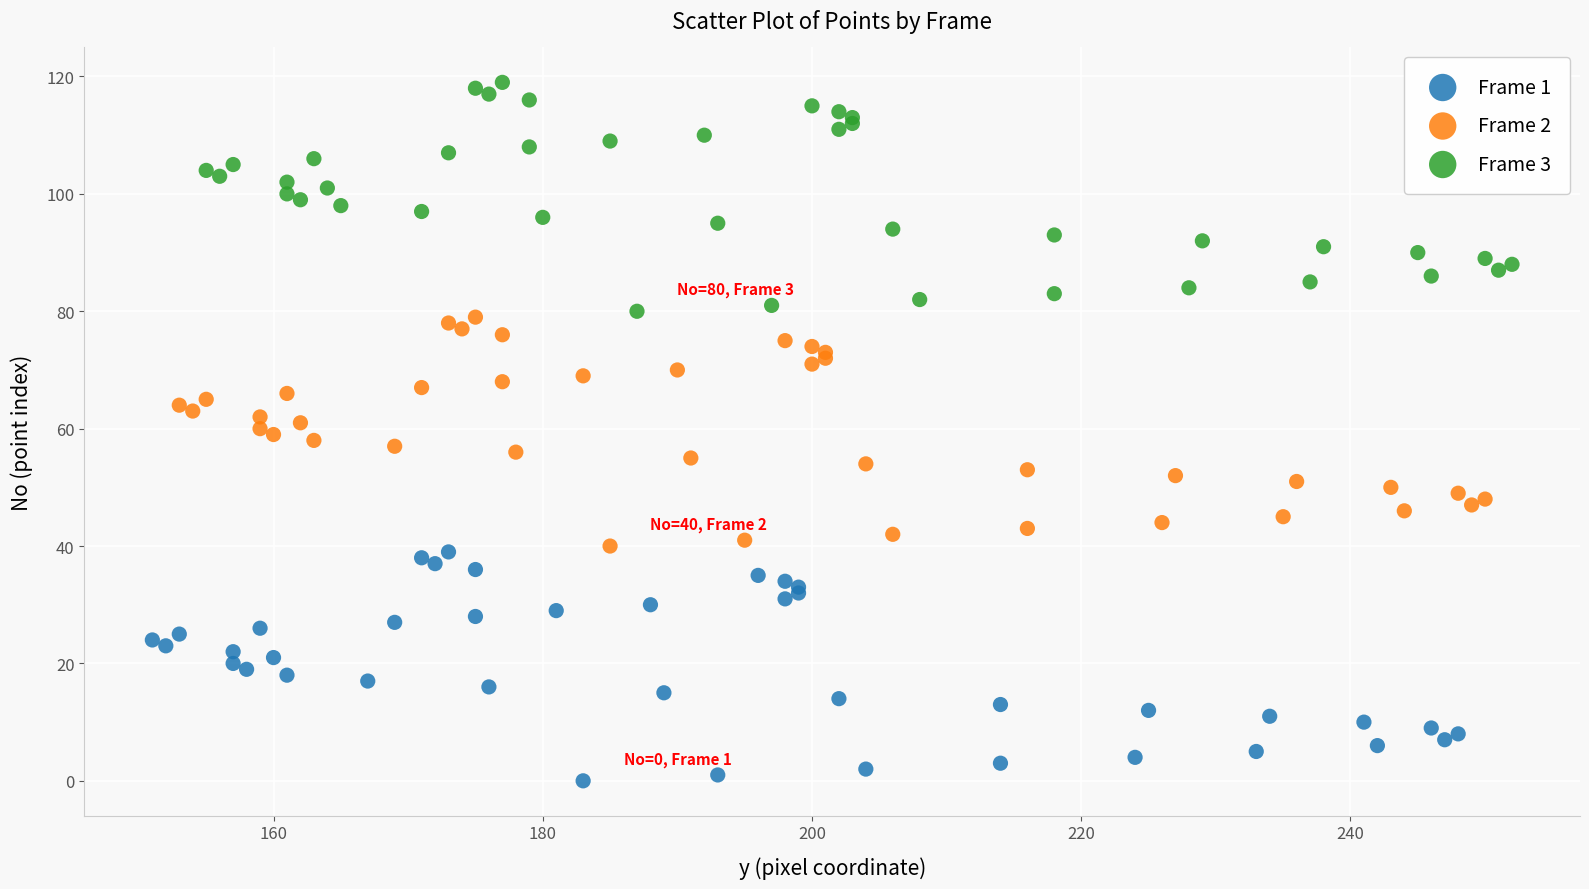

Which series contains the lowest Y value?

Frame 1